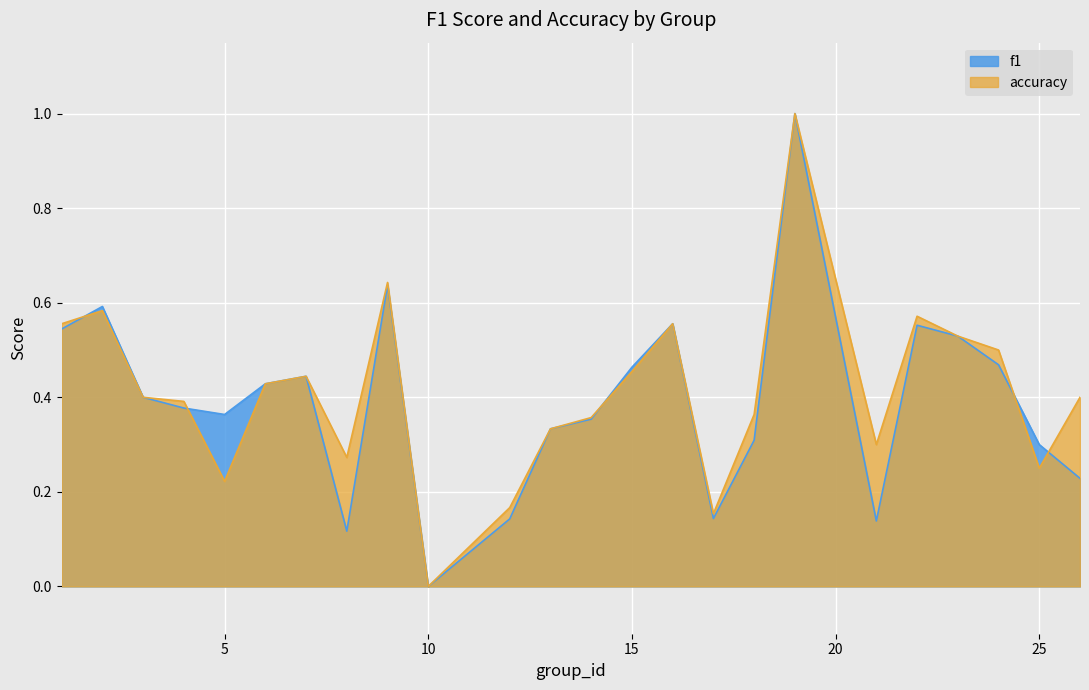

Is the value of f1 at 21 greater than the value of accuracy at 26?

No